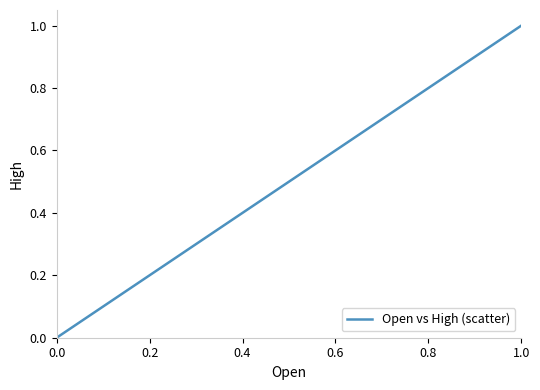

Does the chart display data point markers on the line(s)?

No